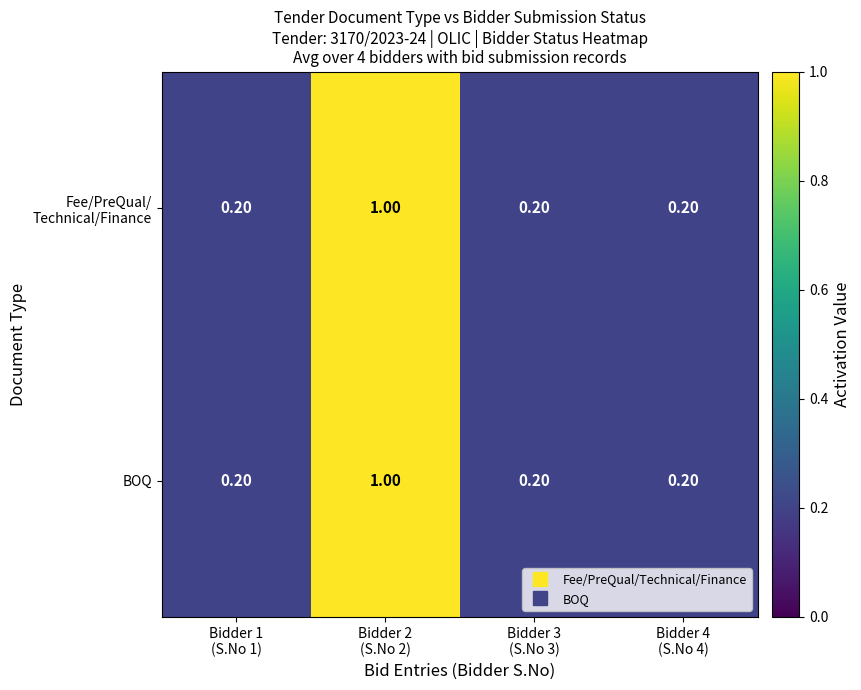

What is the difference between the maximum and second lowest values in the BOQ series?

0.8